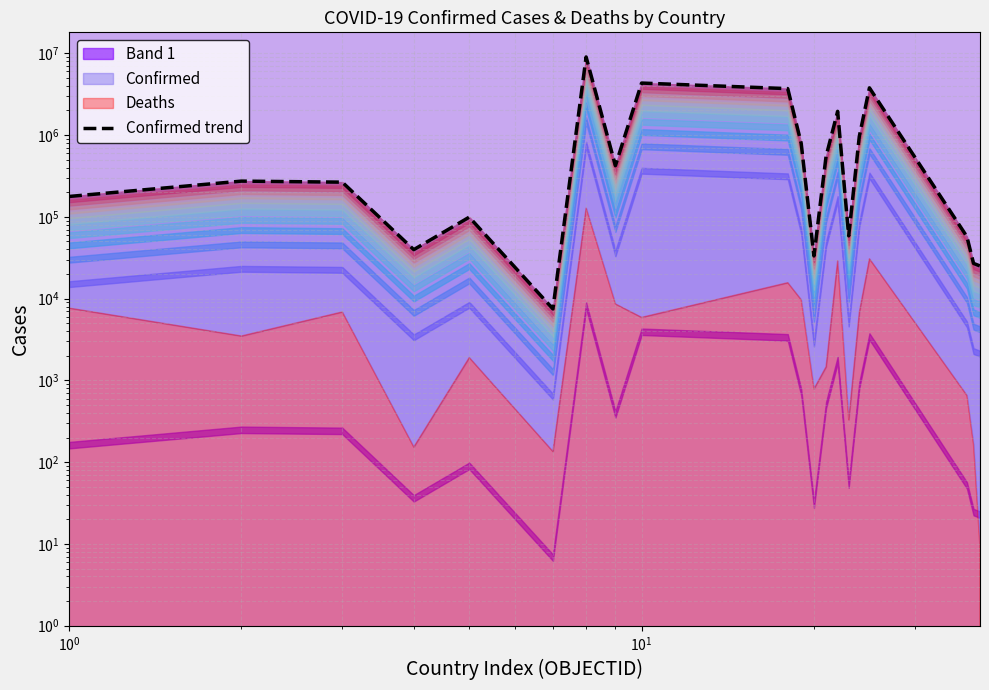

Count the number of values greater than 273432.

9